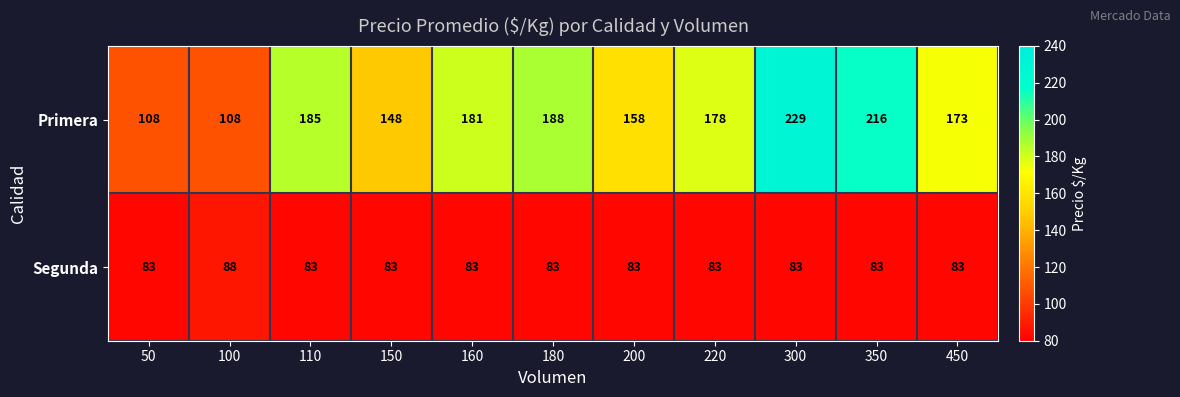

What value does the Segunda series have at 300?

83